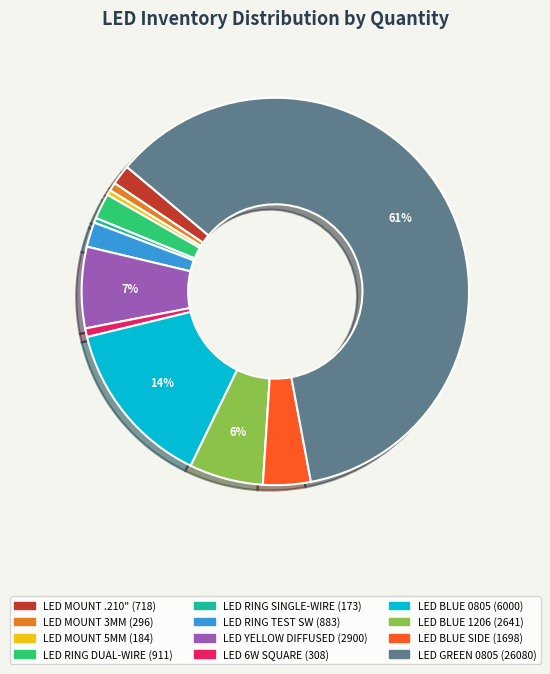

Is there a majority slice in this chart?

Yes